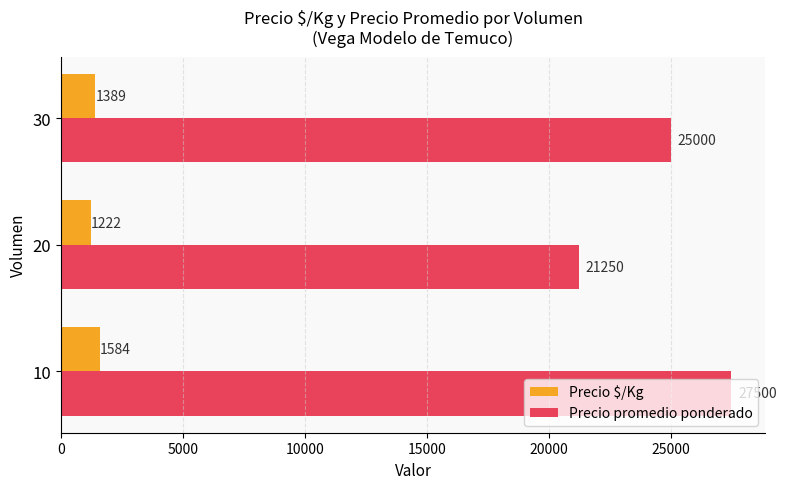

Between 20 and 30, which series saw the biggest shift?

Precio promedio ponderado